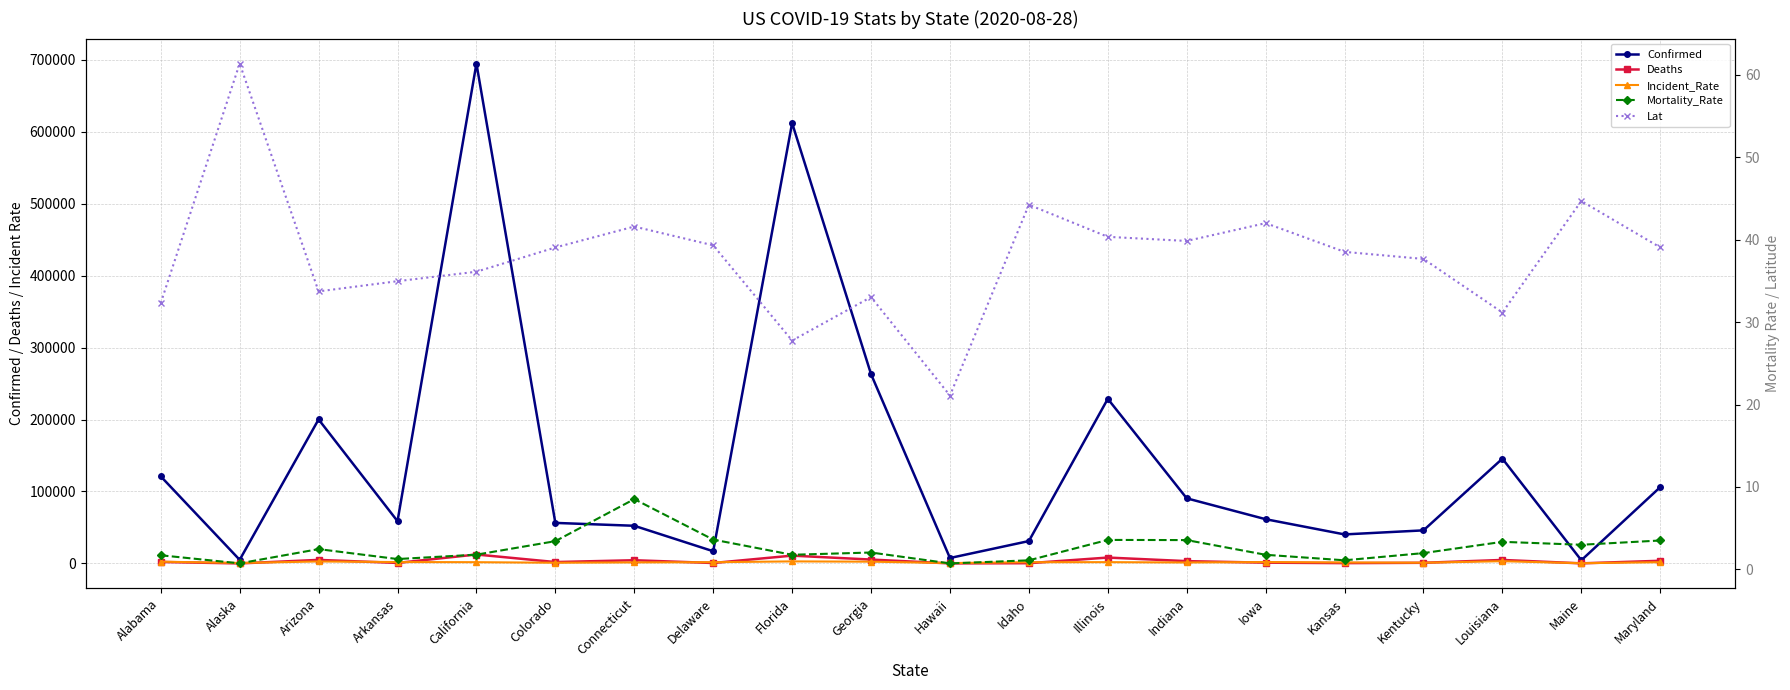

Where is the first local maximum for Incident_Rate?

Arizona